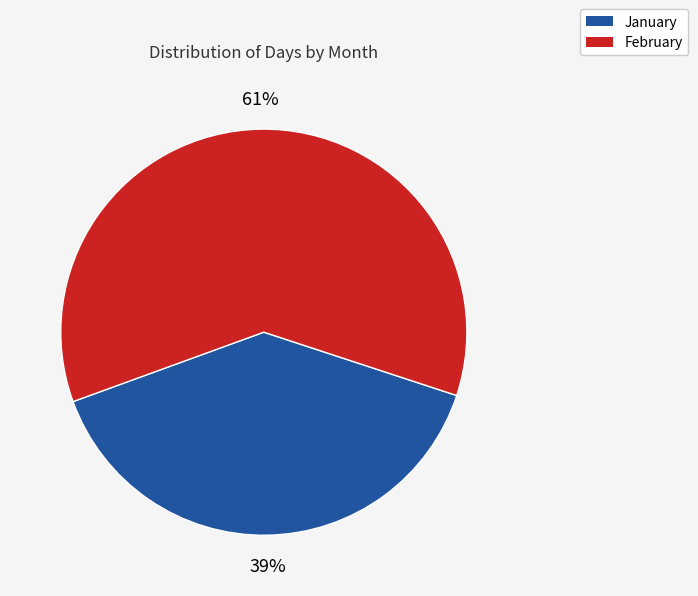

How many segments does this pie chart have?

2